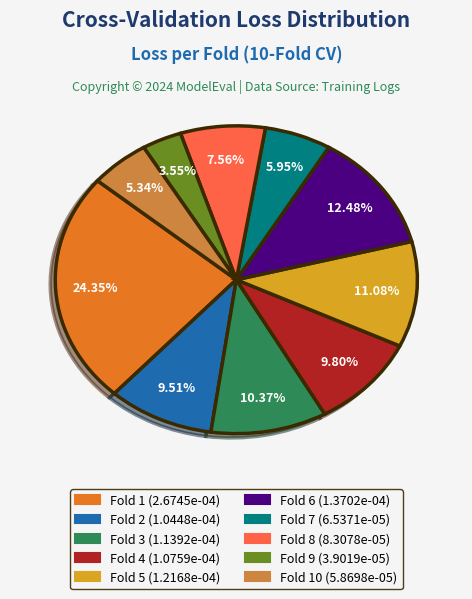

To the nearest percent, what is the difference between the largest and smallest slice percentages?

21%